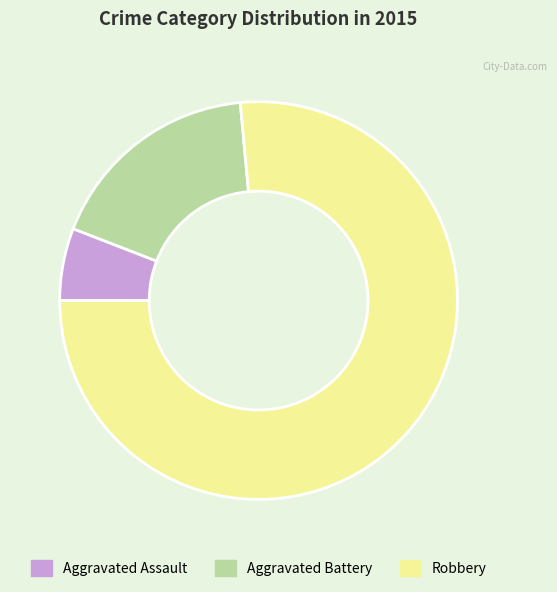

Which category accounts for the majority?

Robbery